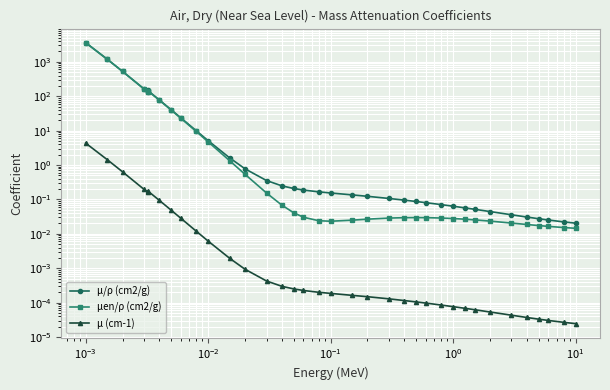

What is the maximum value for μ (cm-1)?

4.3